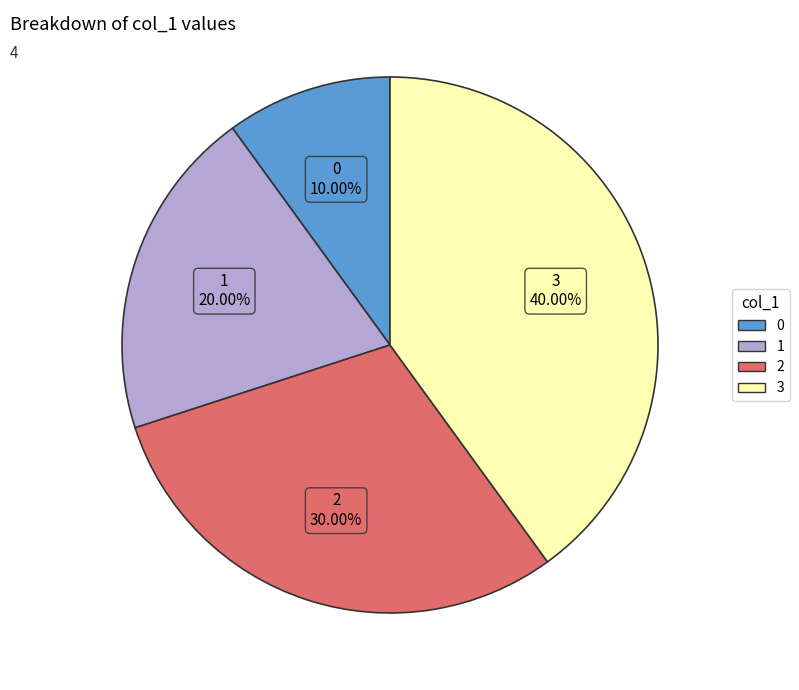

Rank the categories by value from lowest to highest.

0, 1, 2, 3